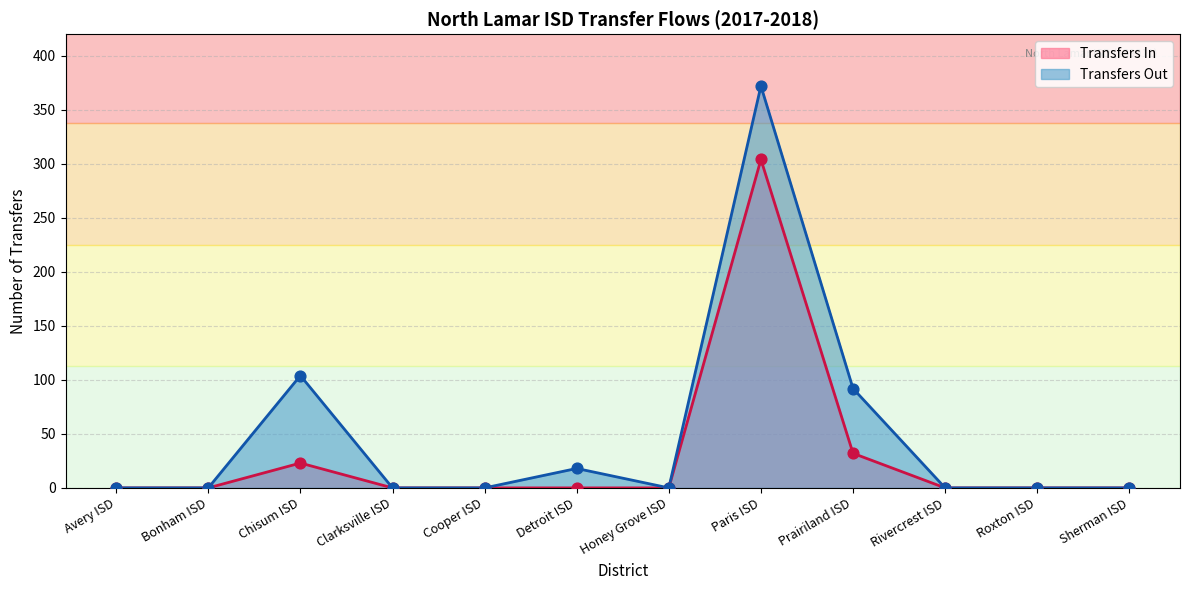

Which series has the largest total across all categories?

Transfers Out